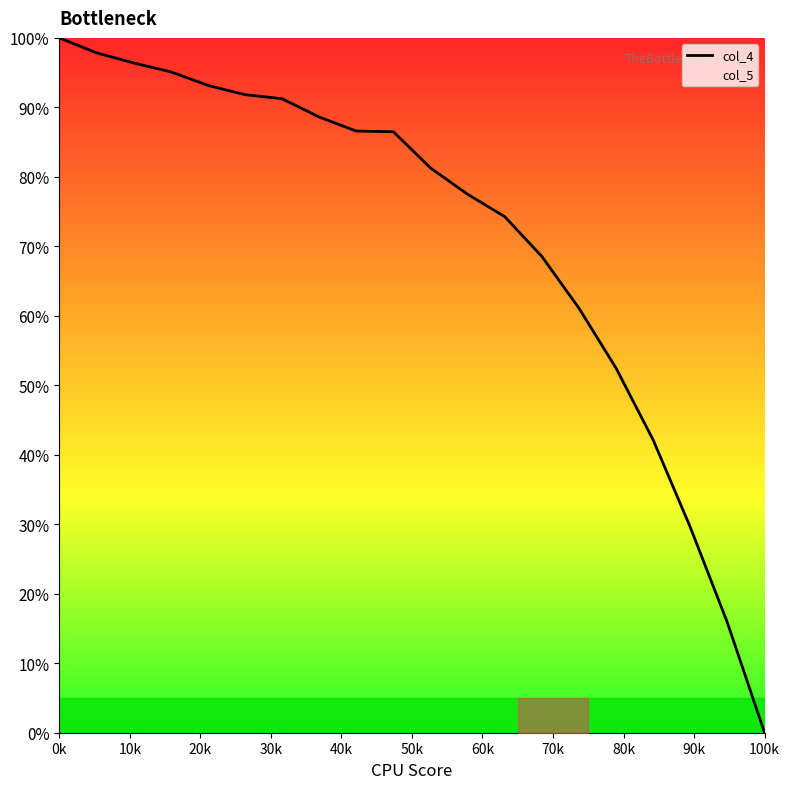

What is the difference between the maximum and minimum values?

100.0